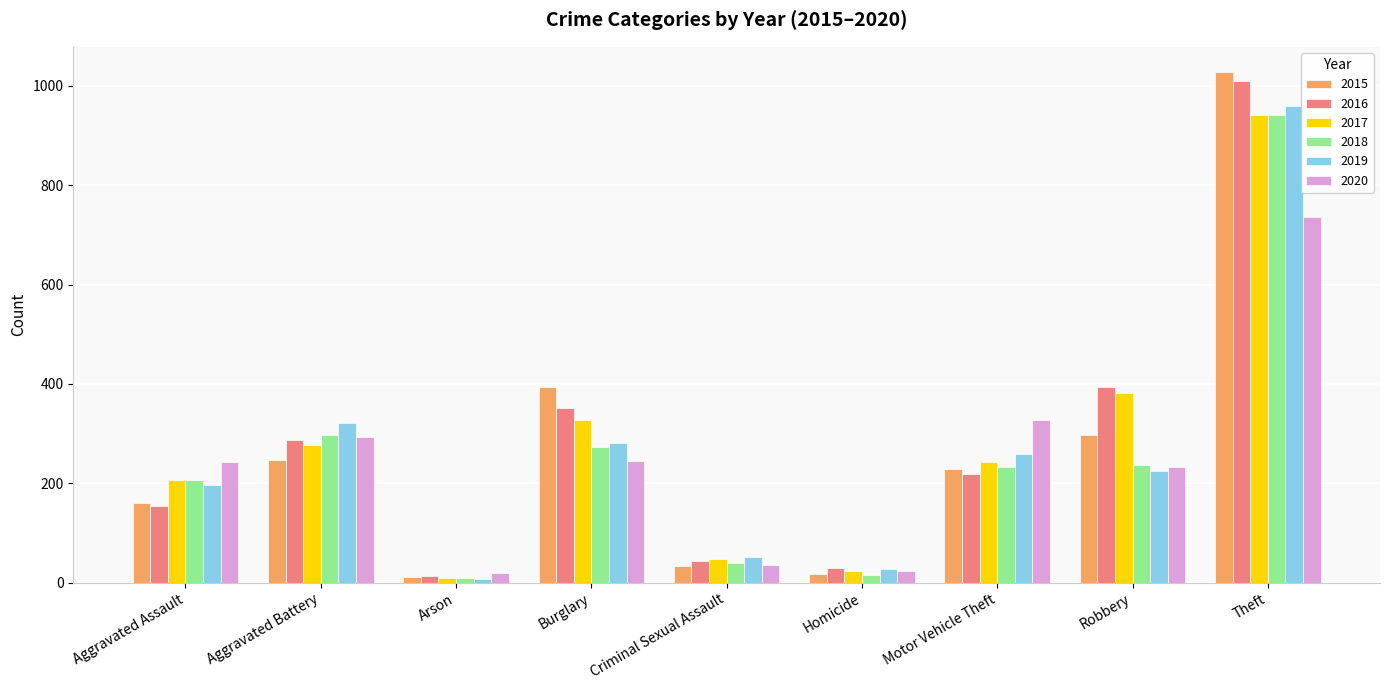

At which label does 2019 reach its minimum?

Arson